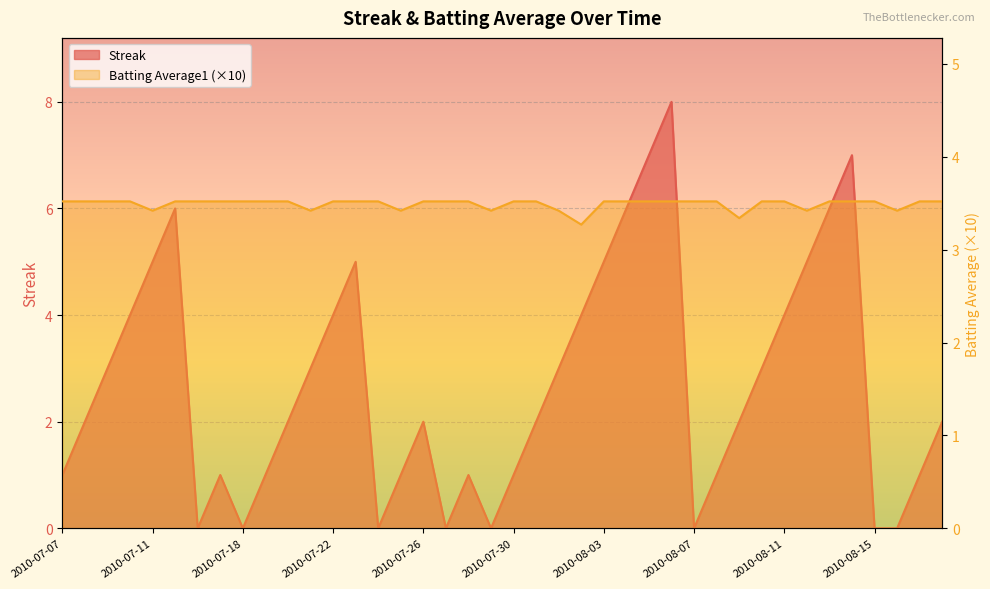

Which series ends up on top after the final intersection of Batting Average1 and Streak?

Batting Average1